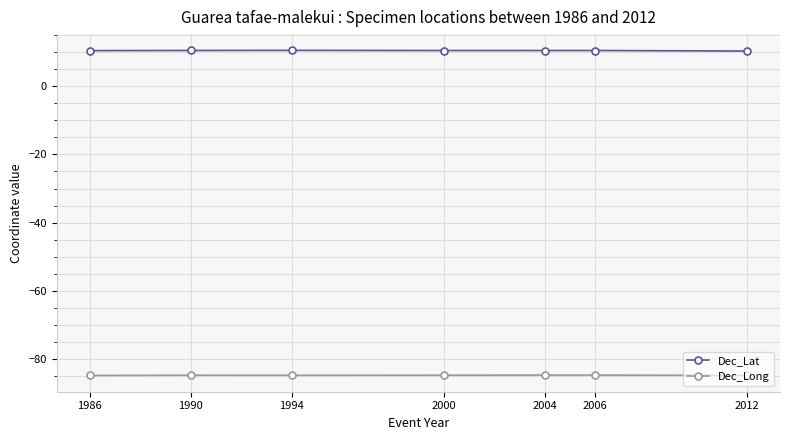

What is the value of the Dec_Long point at the 2nd from the left?

-84.7